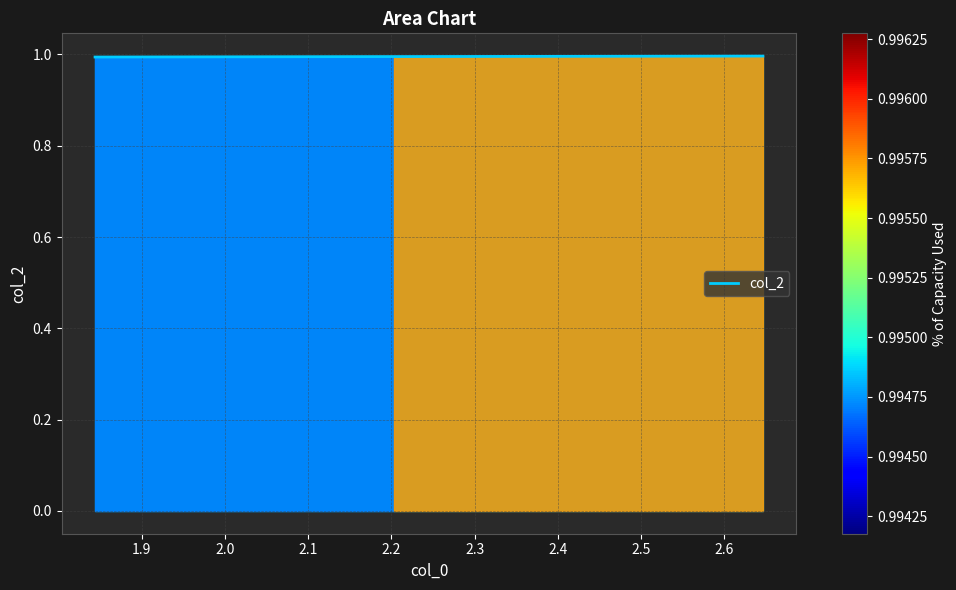

What is the sum of all values?

3.0